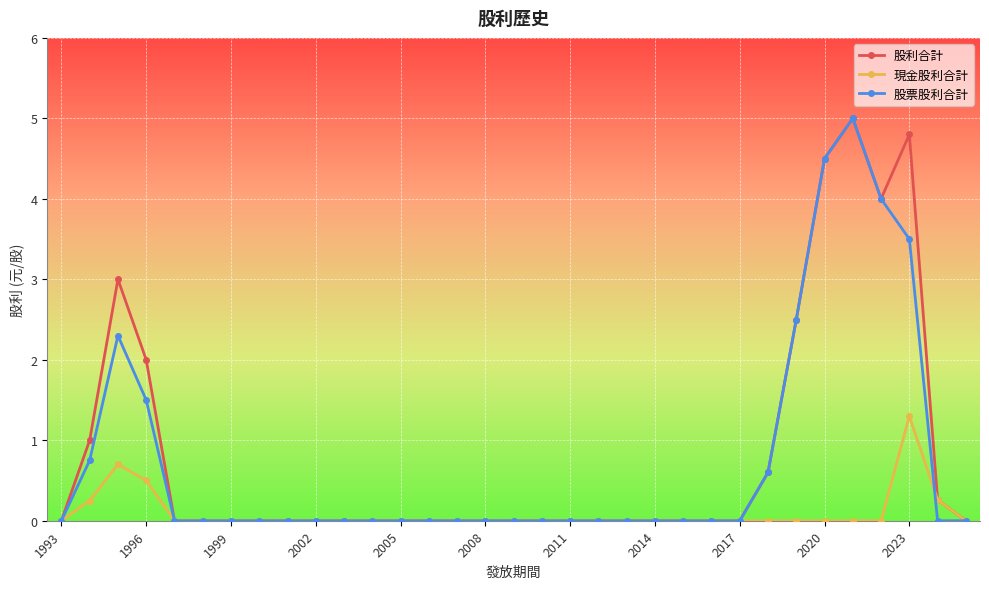

What is the average value of the 股票股利合計 series?

0.7